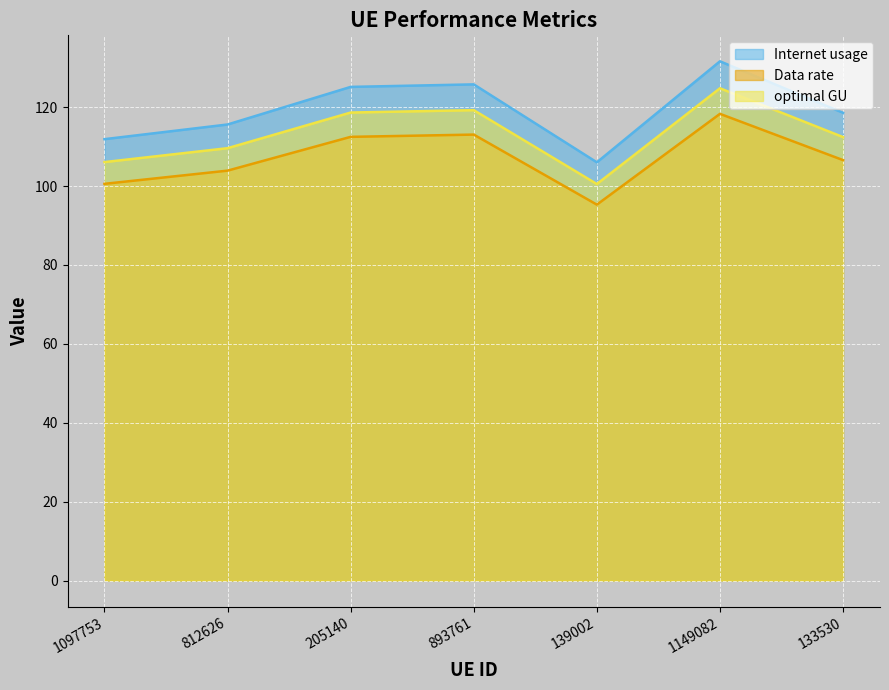

What are all the series names shown in the legend?

Internet usage, Data rate, optimal GU